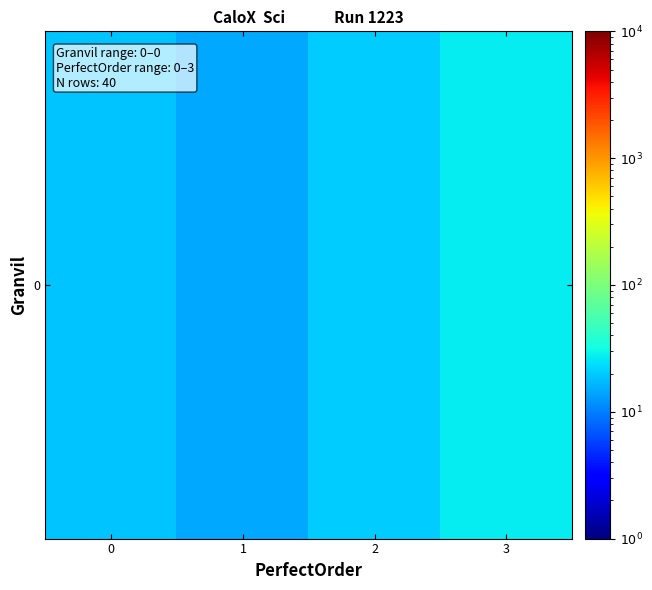

What is the smallest value displayed?

14.8